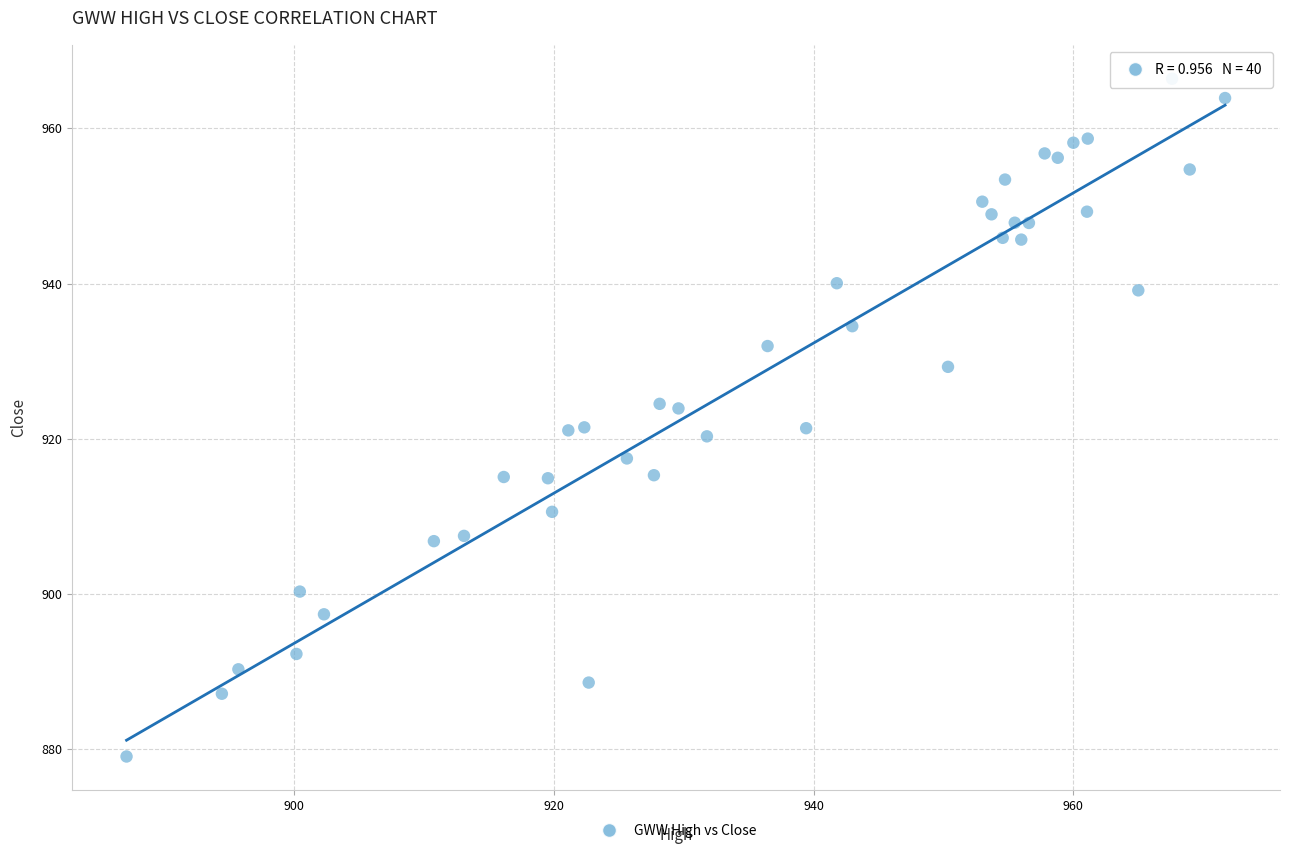

What is the range of X values (max minus min)?

84.6